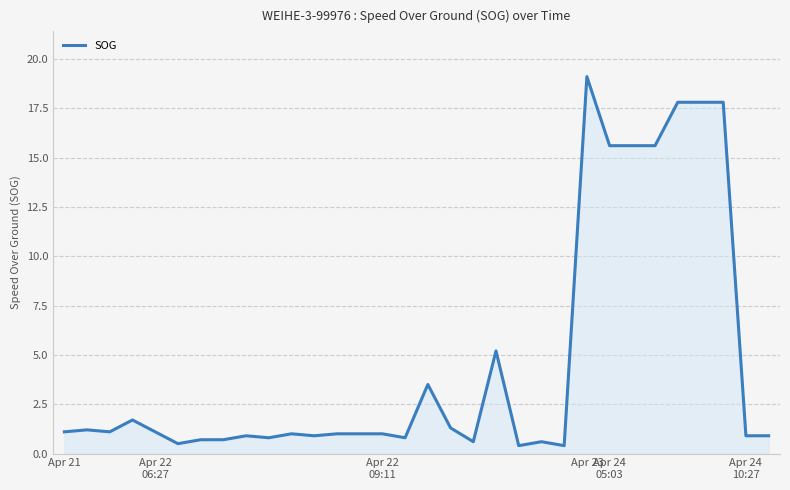

Does the chart display data point markers on the line(s)?

No